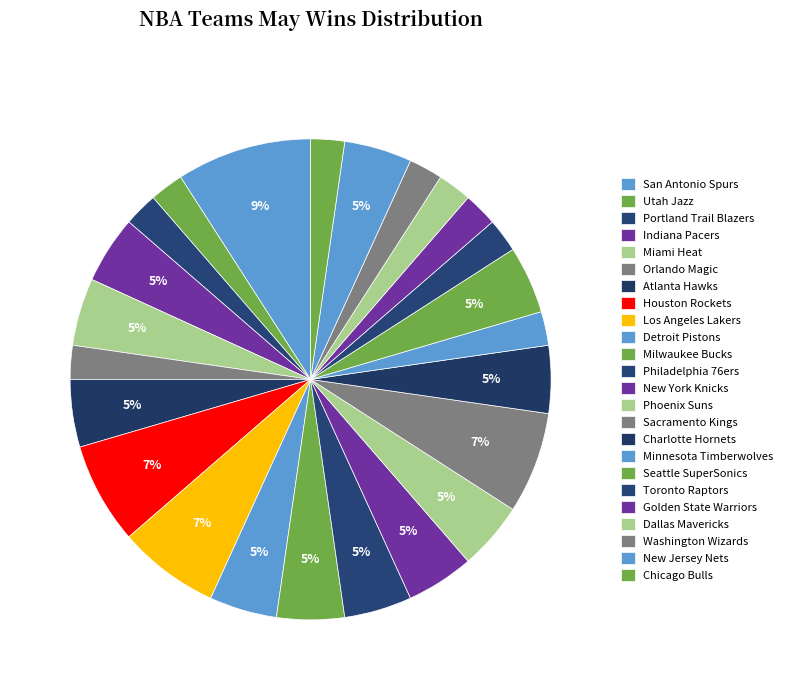

Which category has the biggest portion of the pie?

San Antonio Spurs